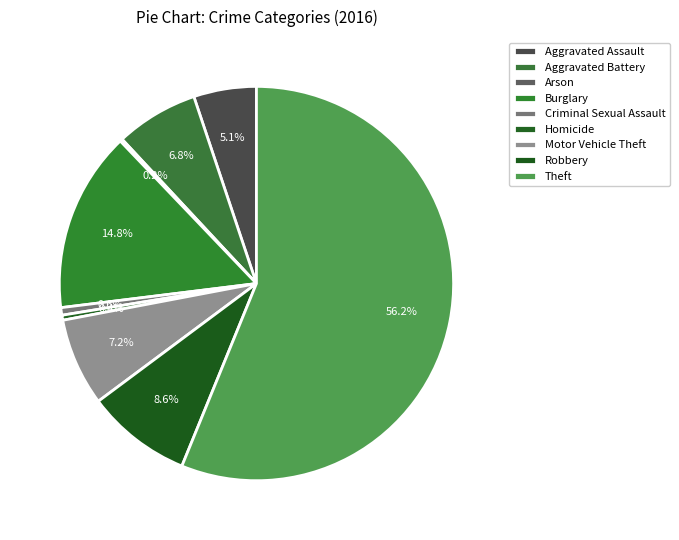

Is the sum of Homicide and Aggravated Assault greater than half?

No